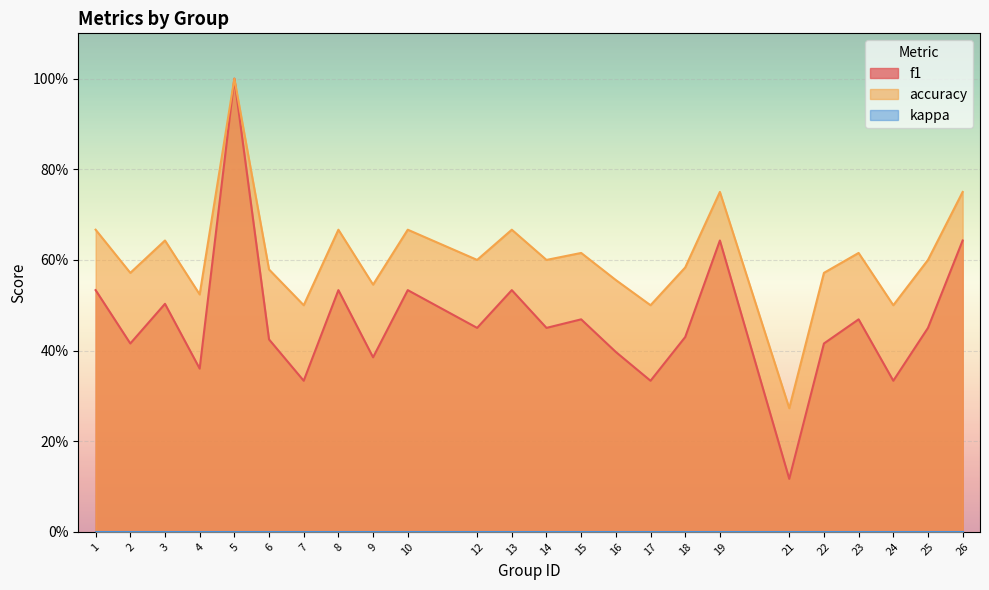

Count the accuracy values in the range 0 to 1.

24